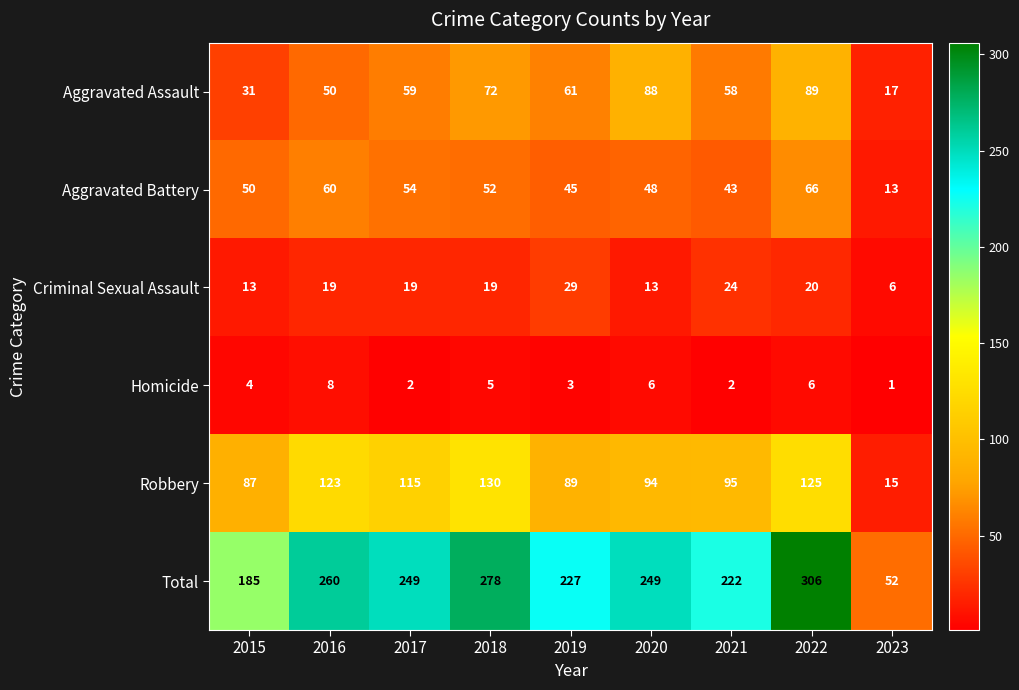

How many data points does each series have?

9